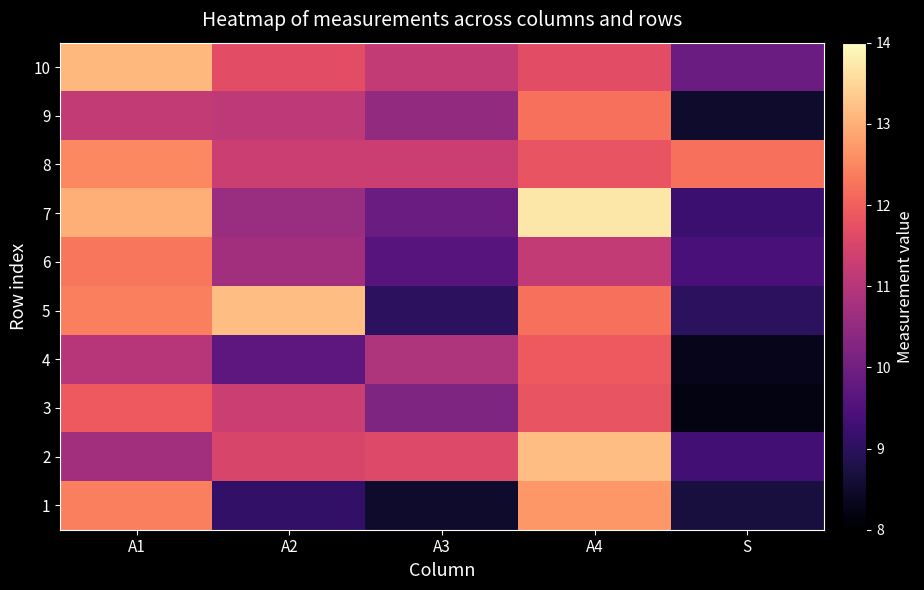

What is the minimum value shown in the chart?

8.2